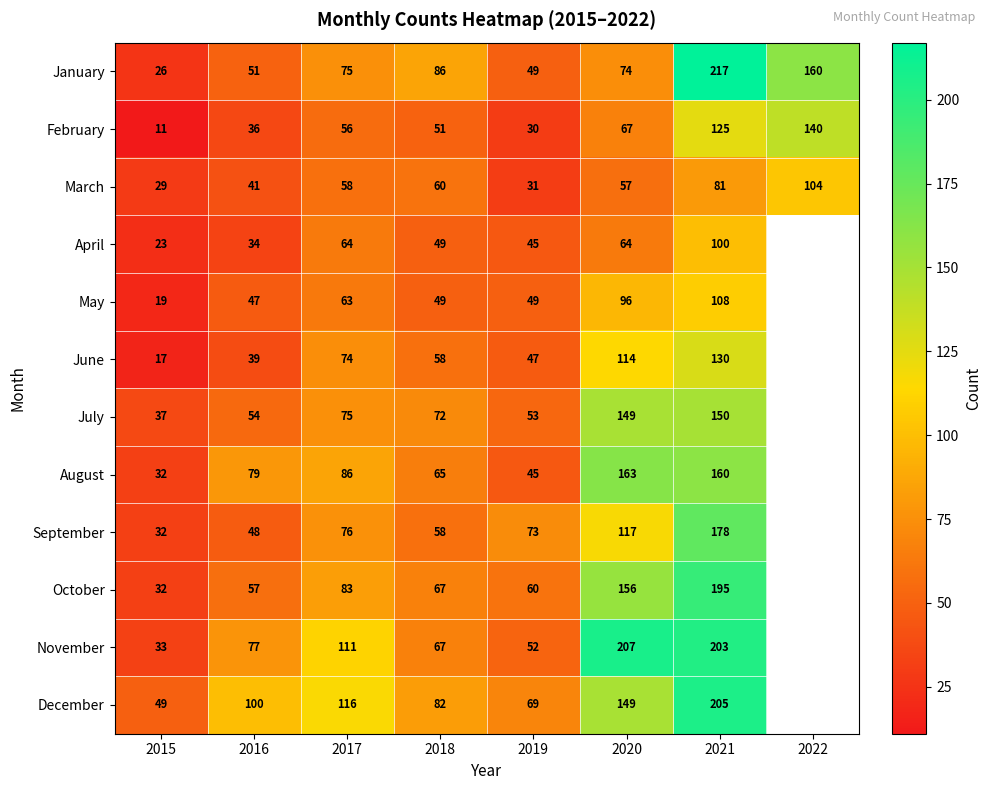

At which label does January reach its minimum?

2015